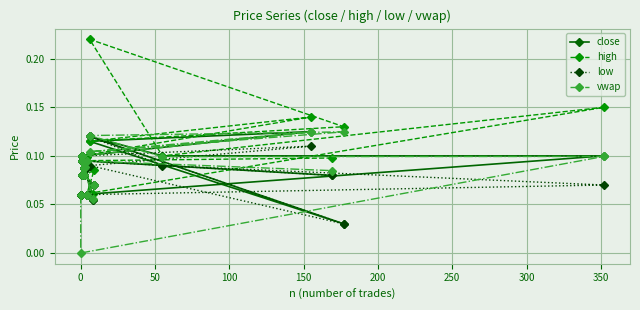

At which category is the sum across all series the highest?

150